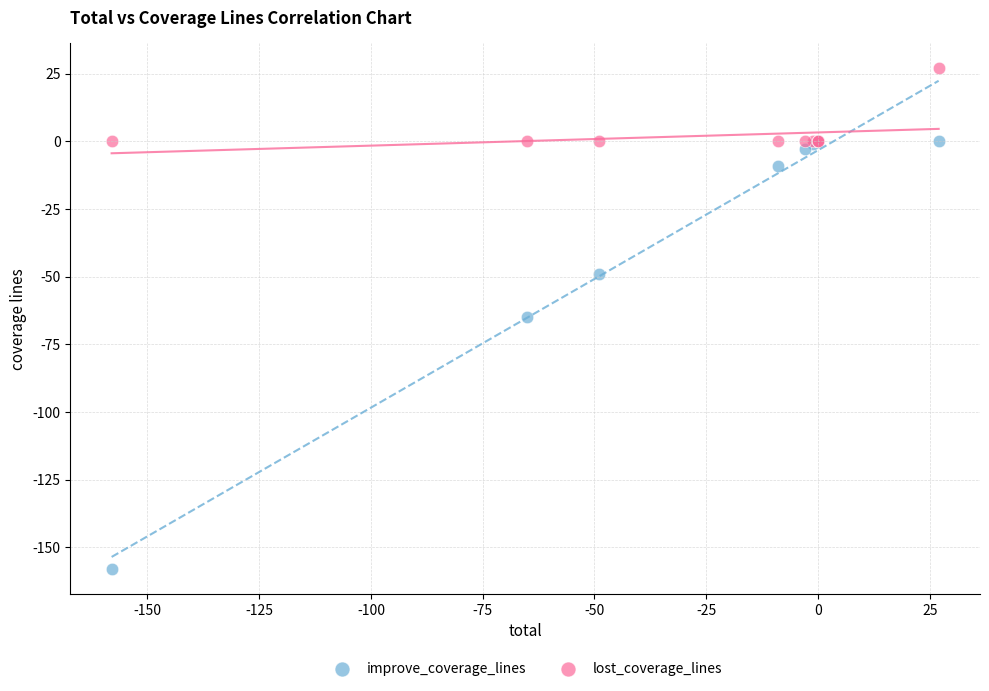

Which series reaches the minimum Y coordinate?

improve_coverage_lines